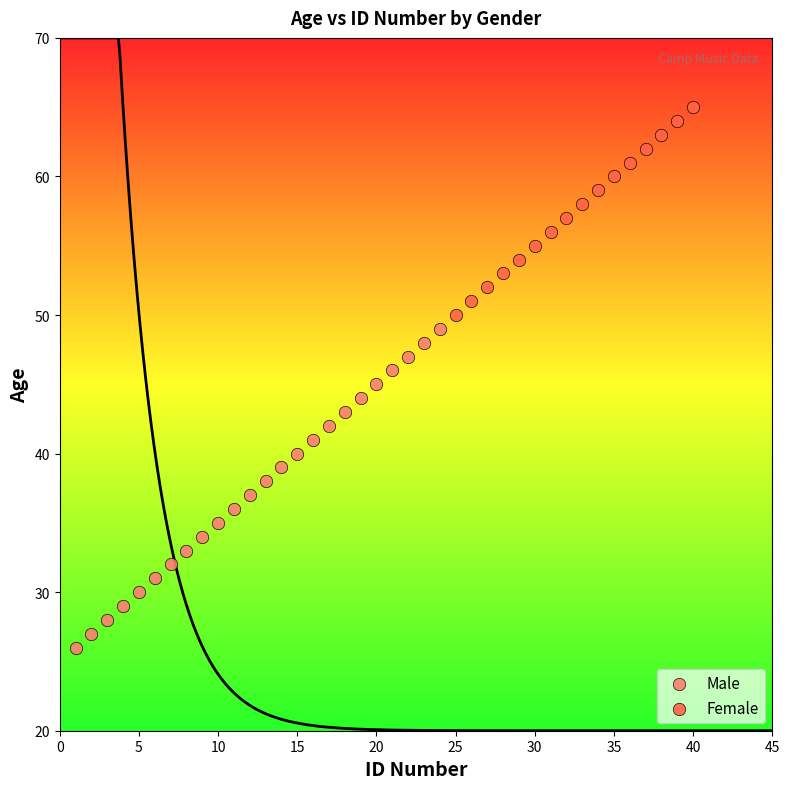

Which series contains the highest Y value?

Female